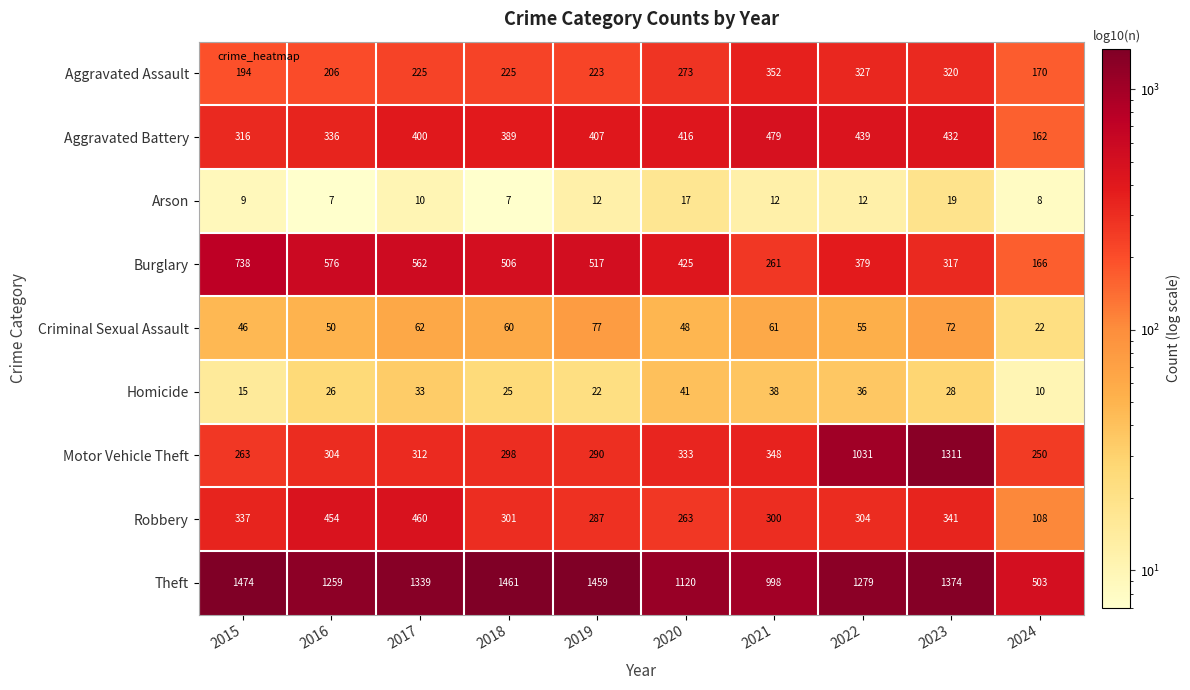

What is the spread (max minus min) of values at 2023?

1355